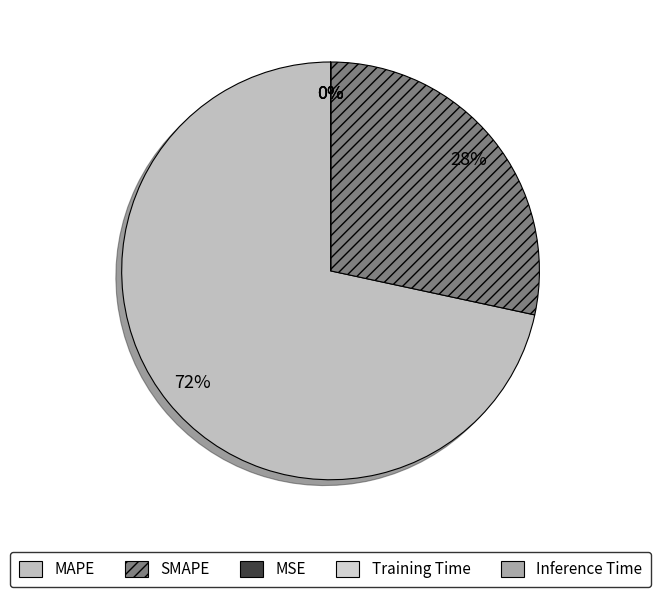

To the nearest percent, what is the difference between the largest and smallest slice percentages?

72%